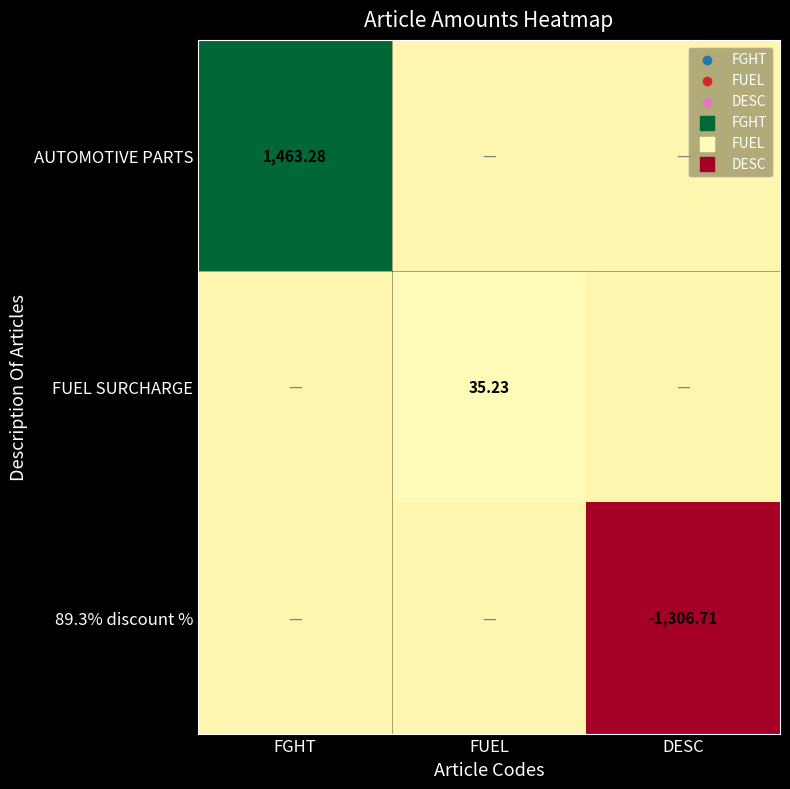

Is the value of 89.3% discount % at DESC greater than the value of FUEL SURCHARGE at FUEL?

No